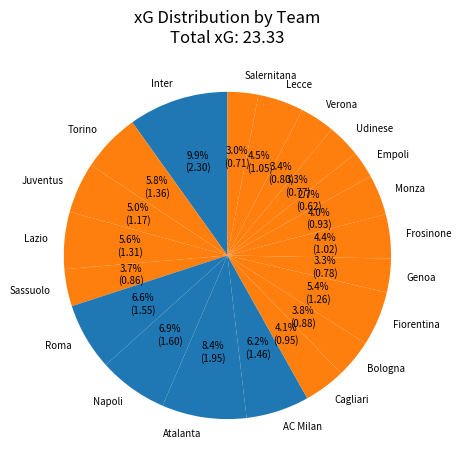

What percentage do AC Milan and Cagliari together represent?

10.3%